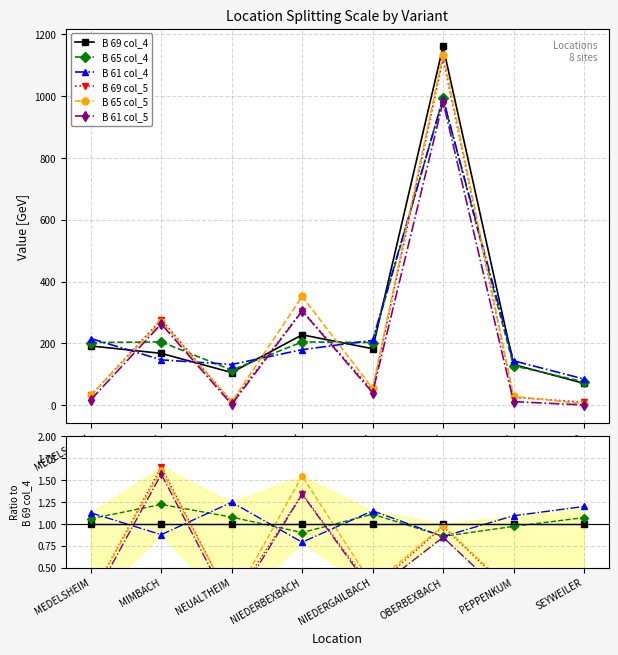

How many series are shown in this chart?

6